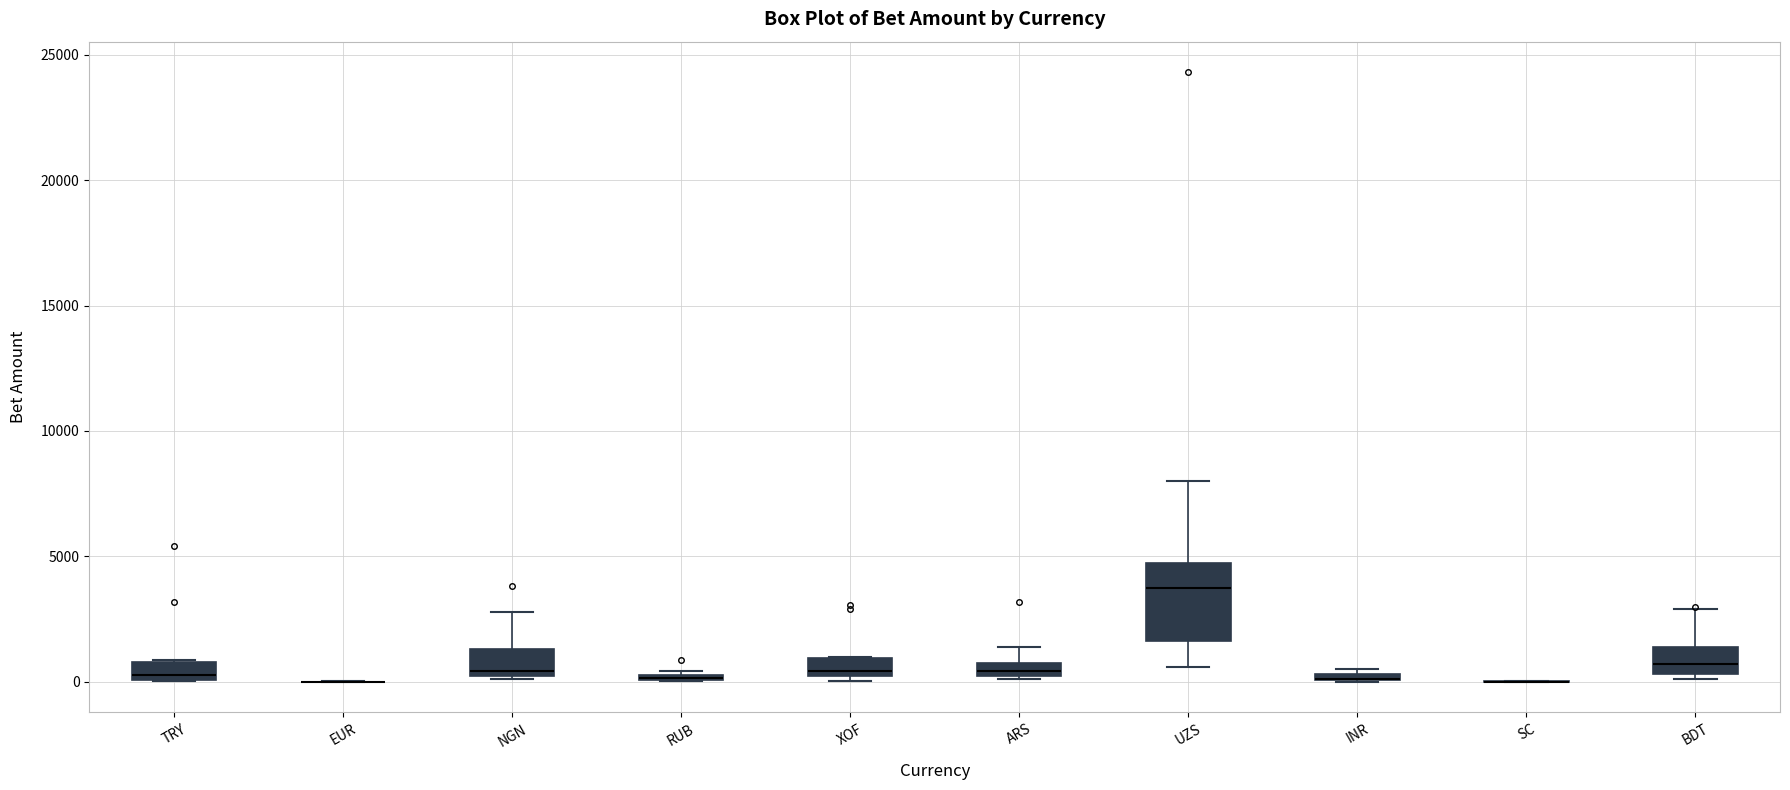

Where is the lower edge of the box for INR on the y-axis? The values are not printed on the chart, so give them approximately, as read against the axis.

0